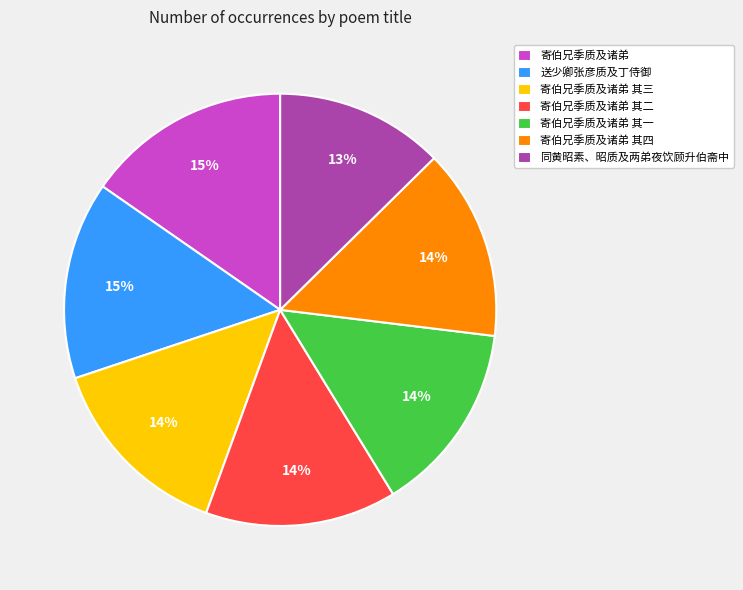

True or false: 送少卿张彦质及丁侍御 accounts for 15% of the total.

True